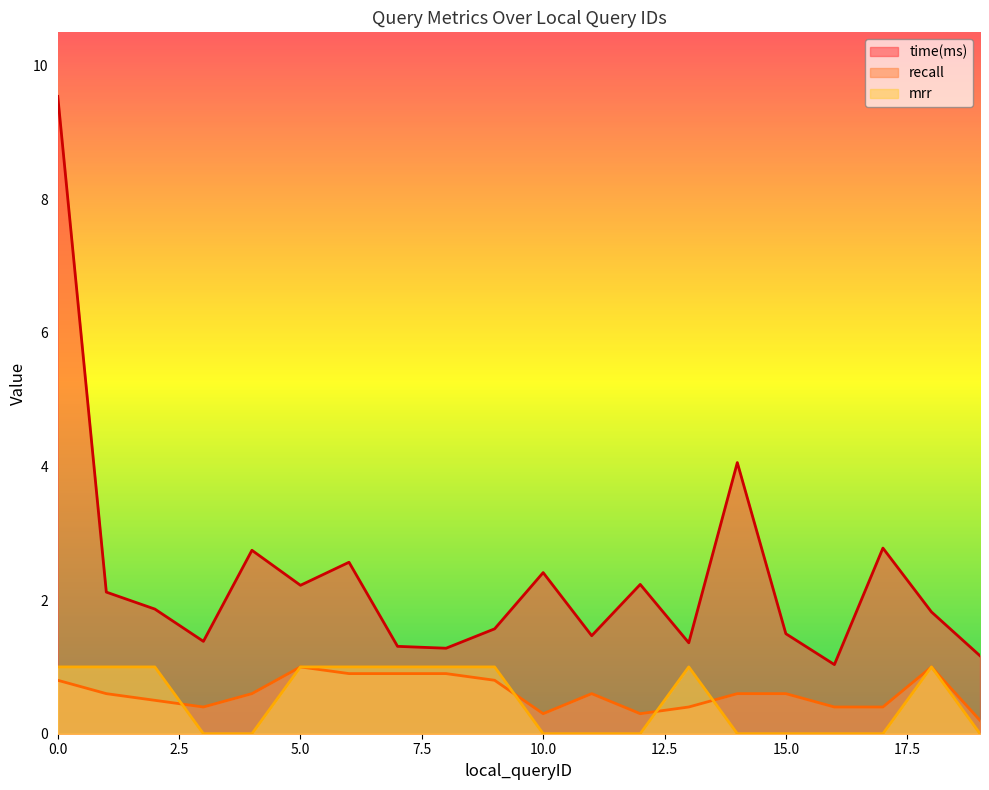

Where do mrr and recall first cross each other?

2 and 3